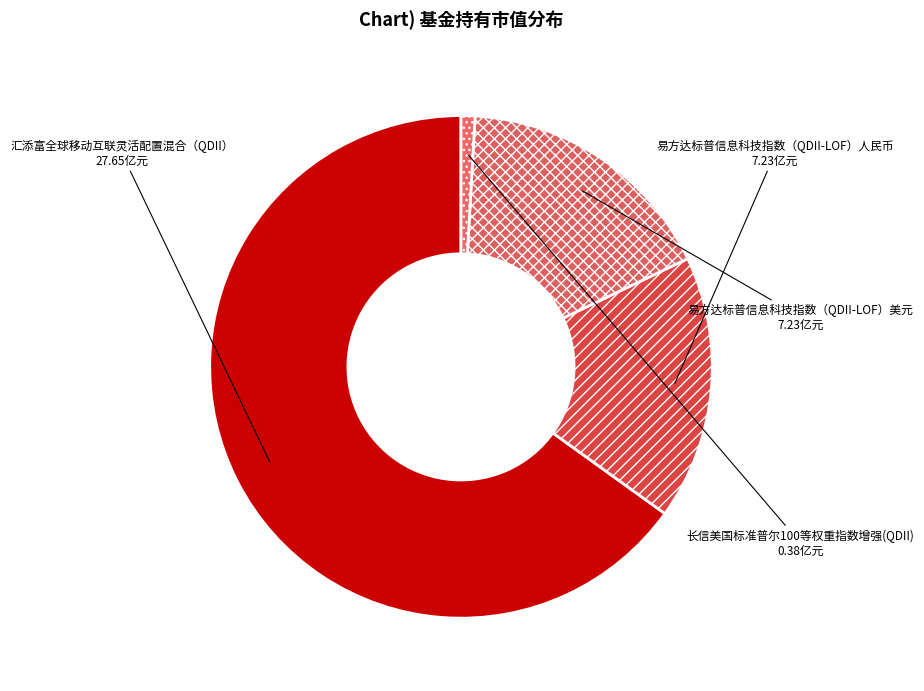

What is the largest slice in the pie chart?

汇添富全球移动互联灵活配置混合（QDII）